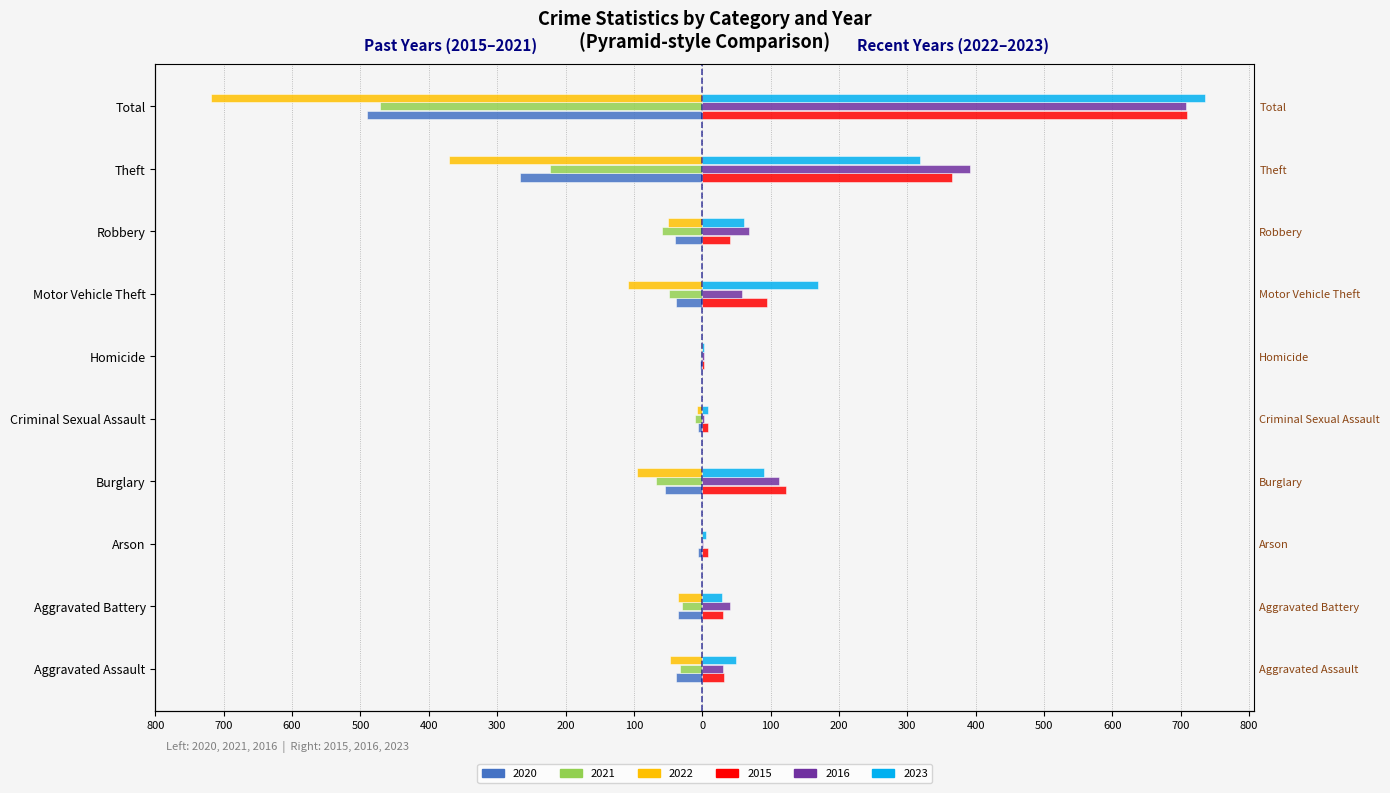

Is the value of 2016 at Aggravated Assault greater than the value of 2020 at Burglary?

Yes